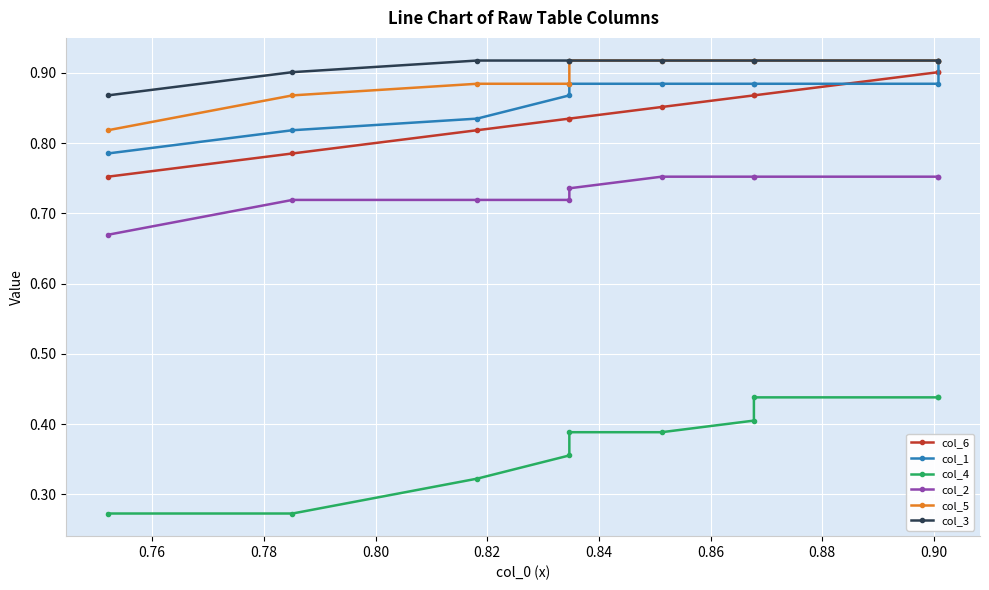

True or false: col_3 has more than 2 points higher than both neighbors.

False